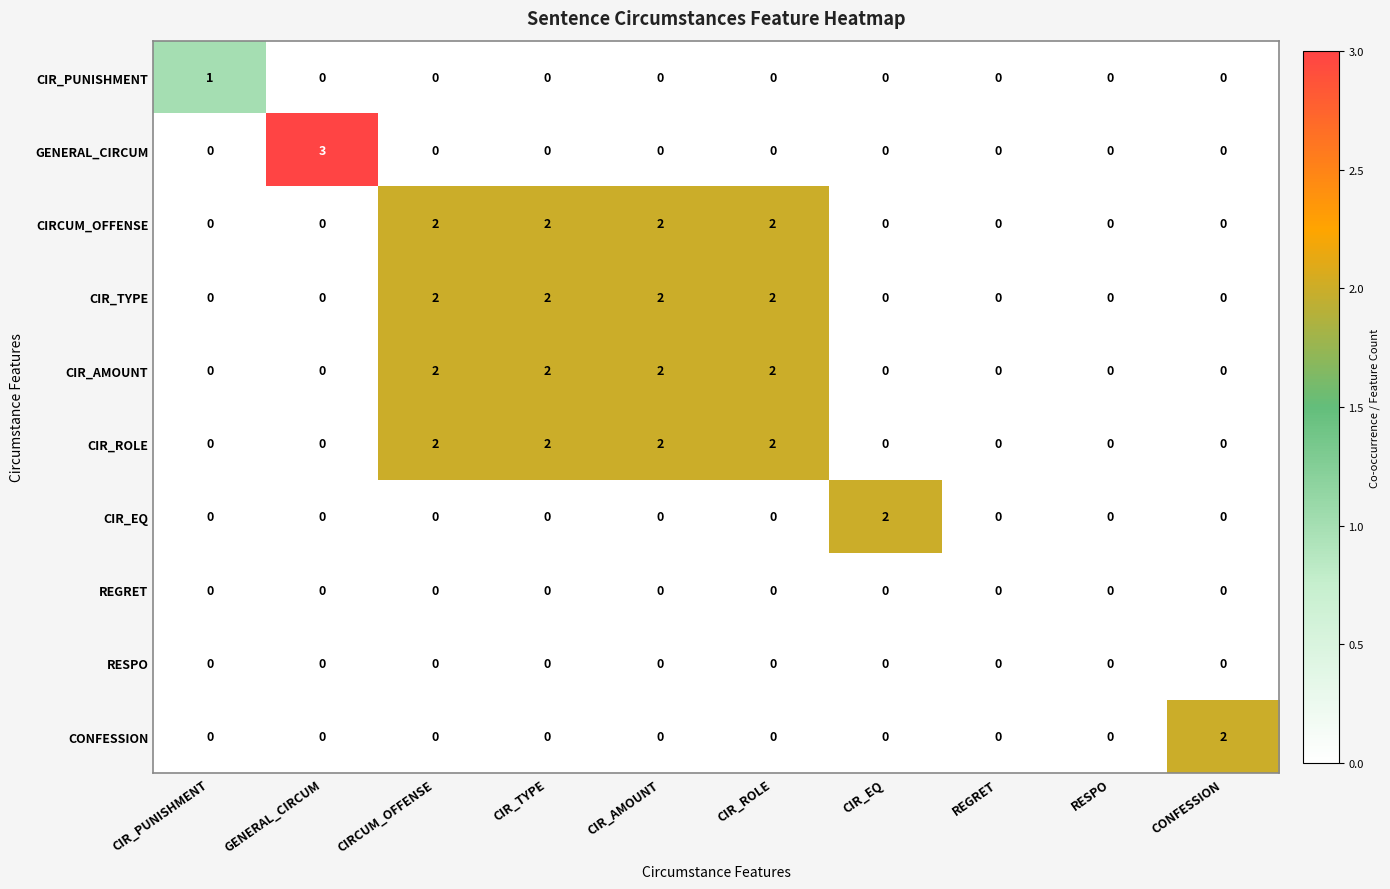

What is the maximum value shown in the chart?

3